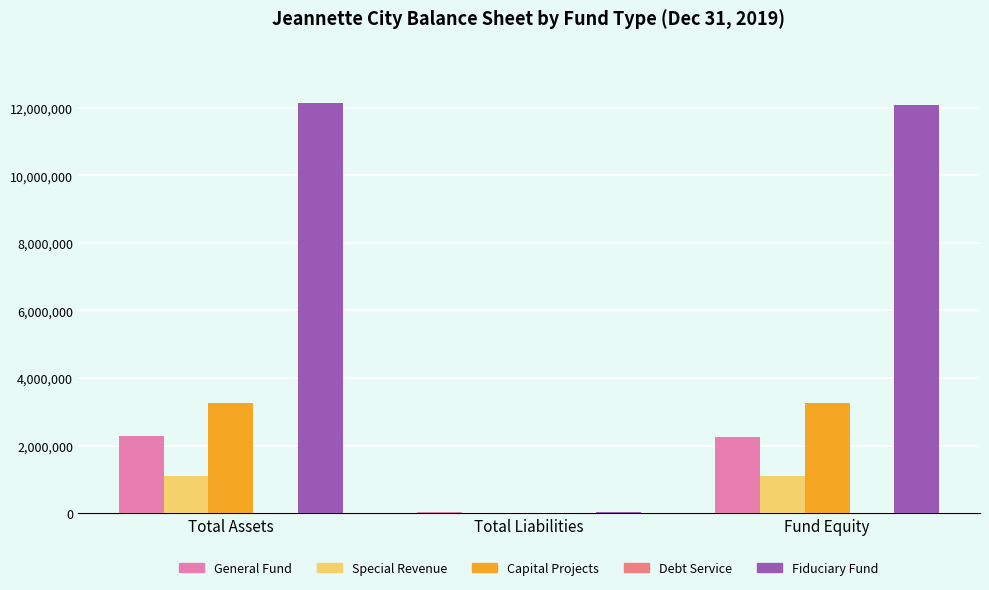

What is the spread (max minus min) of values at Total Liabilities?

36781